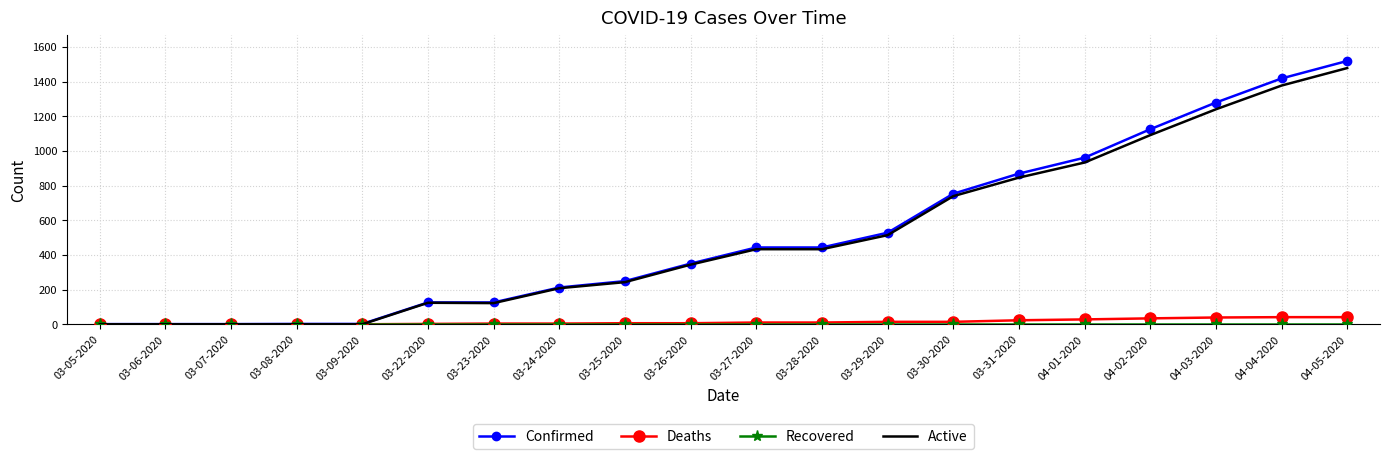

What position from the left is 03-23-2020?

7